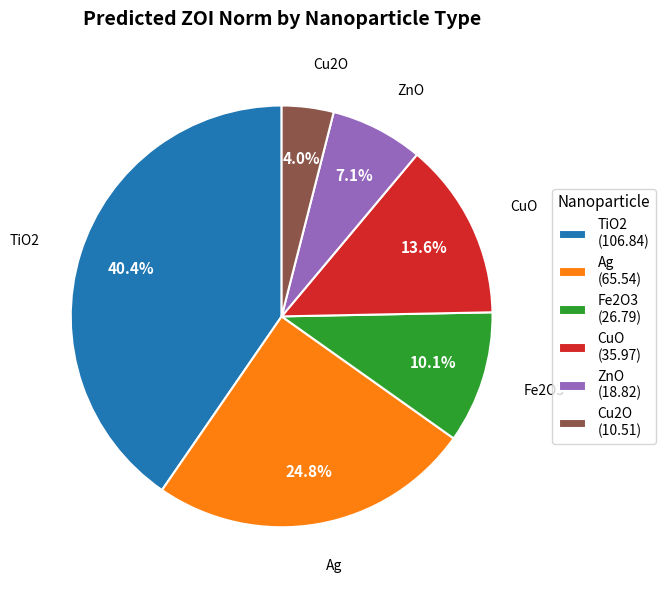

Combined, what portion of the pie is ZnO (18.82) and TiO2 (106.84)?

47.5%